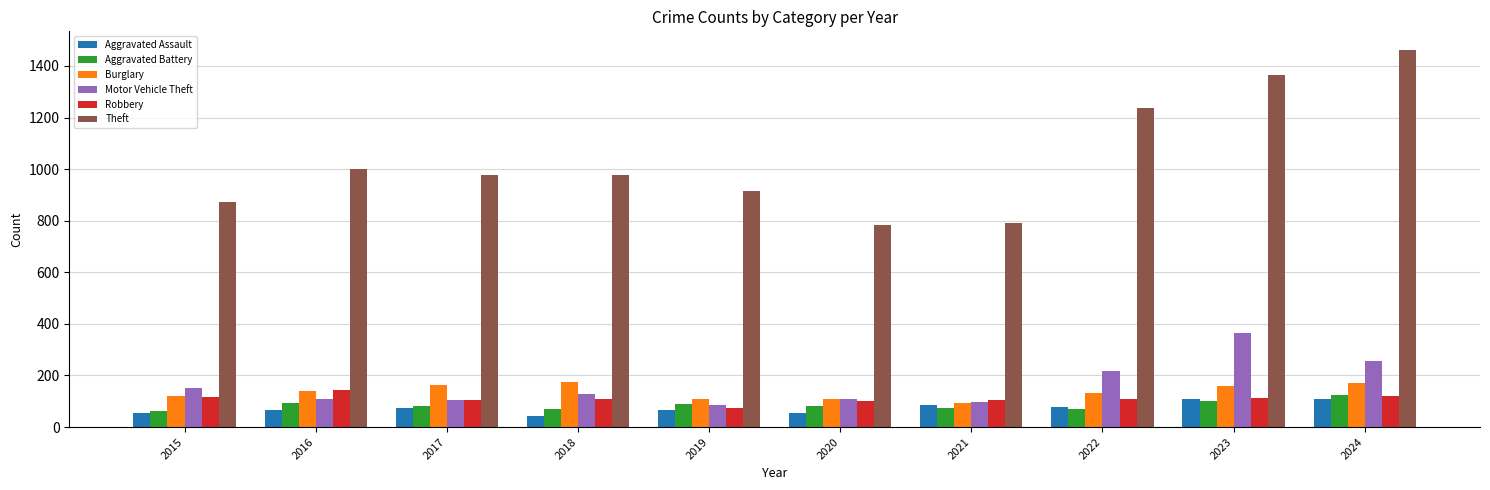

What is the difference between the second highest and second lowest values in the Aggravated Battery series?

32